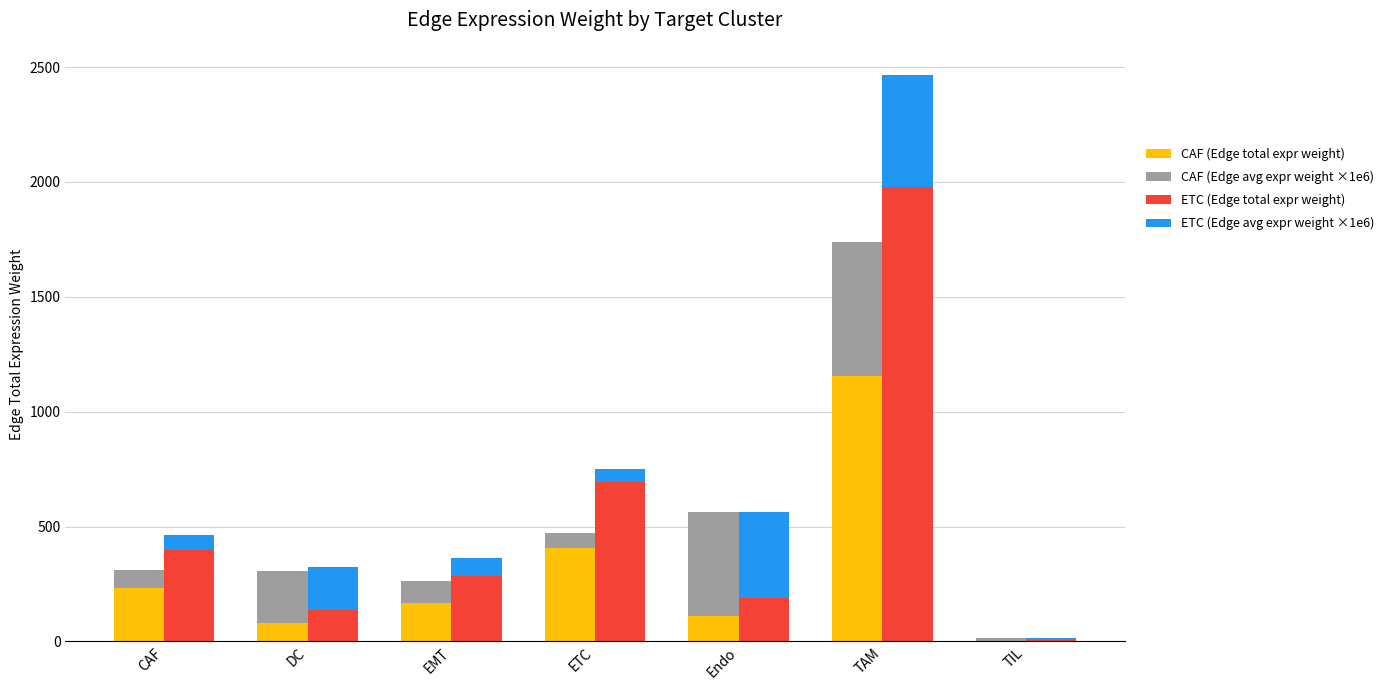

At which label is ETC (Edge avg expr weight ×1e6) closest to 247?

DC